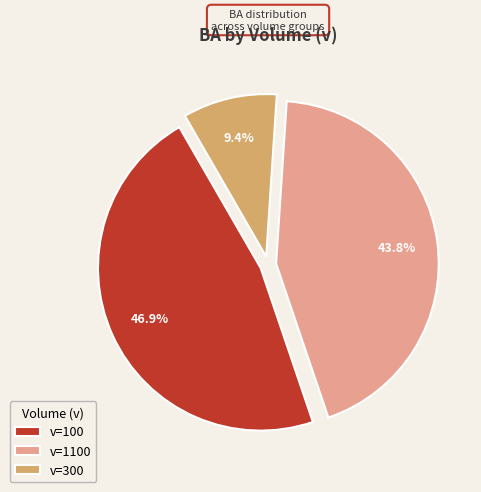

Which category has the smallest portion of the pie?

v=300